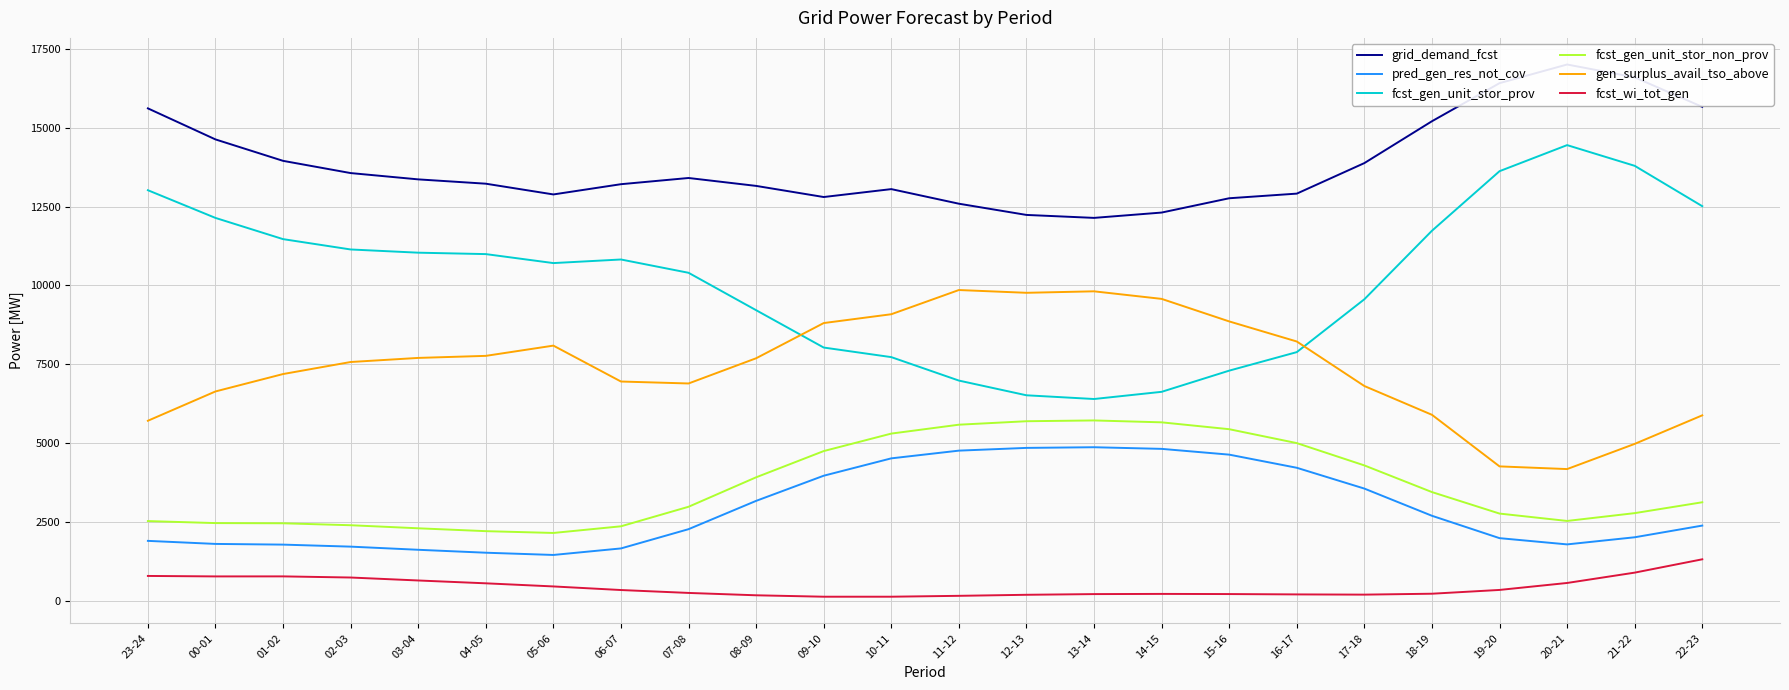

Reading left to right, list all the values displayed in this chart.

grid_demand_fcst: 23-24=15620	00-01=14635	01-02=13955	02-03=13567	03-04=13367	04-05=13230	05-06=12889	06-07=13214	07-08=13411	08-09=13160	09-10=12807	10-11=13058	11-12=12595	12-13=12239	13-14=12145	14-15=12314	15-16=12768	16-17=12915	17-18=13884	18-19=15212	19-20=16420	20-21=17012	21-22=16605	22-23=15668
pred_gen_res_not_cov: 23-24=1897	00-01=1800	01-02=1778	02-03=1714	03-04=1614	04-05=1521	05-06=1450	06-07=1657	07-08=2268	08-09=3166	09-10=3964	10-11=4515	11-12=4760	12-13=4847	13-14=4868	14-15=4816	15-16=4633	16-17=4216	17-18=3556	18-19=2693	19-20=1983	20-21=1785	21-22=2011	22-23=2382
fcst_gen_unit_stor_prov: 23-24=13023	00-01=12144	01-02=11471	02-03=11143	03-04=11041	04-05=10996	05-06=10711	06-07=10825	07-08=10403	08-09=9216	09-10=8031	10-11=7727	11-12=6983	12-13=6516	13-14=6398	14-15=6626	15-16=7298	16-17=7886	17-18=9563	18-19=11737	19-20=13627	20-21=14454	21-22=13797	22-23=12516
fcst_gen_unit_stor_non_prov: 23-24=2525	00-01=2461	01-02=2455	02-03=2393	03-04=2296	04-05=2205	05-06=2148	06-07=2359	07-08=2979	08-09=3914	09-10=4746	10-11=5301	11-12=5583	12-13=5693	13-14=5718	14-15=5658	15-16=5440	16-17=4999	17-18=4291	18-19=3445	19-20=2763	20-21=2529	21-22=2777	22-23=3122
gen_surplus_avail_tso_above: 23-24=5708	00-01=6638	01-02=7190	02-03=7572	03-04=7702	04-05=7767	05-06=8092	06-07=6953	07-08=6891	08-09=7691	09-10=8808	10-11=9088	11-12=9856	12-13=9768	13-14=9815	14-15=9575	15-16=8860	16-17=8223	17-18=6810	18-19=5897	19-20=4260	20-21=4175	21-22=4974	22-23=5880
fcst_wi_tot_gen: 23-24=784	00-01=769	01-02=770	02-03=734	03-04=640	04-05=550	05-06=451	06-07=337	07-08=245	08-09=170	09-10=125	10-11=125	11-12=153	12-13=186	13-14=208	14-15=214	15-16=209	16-17=198	17-18=191	18-19=220	19-20=340	20-21=561	21-22=889	22-23=1312